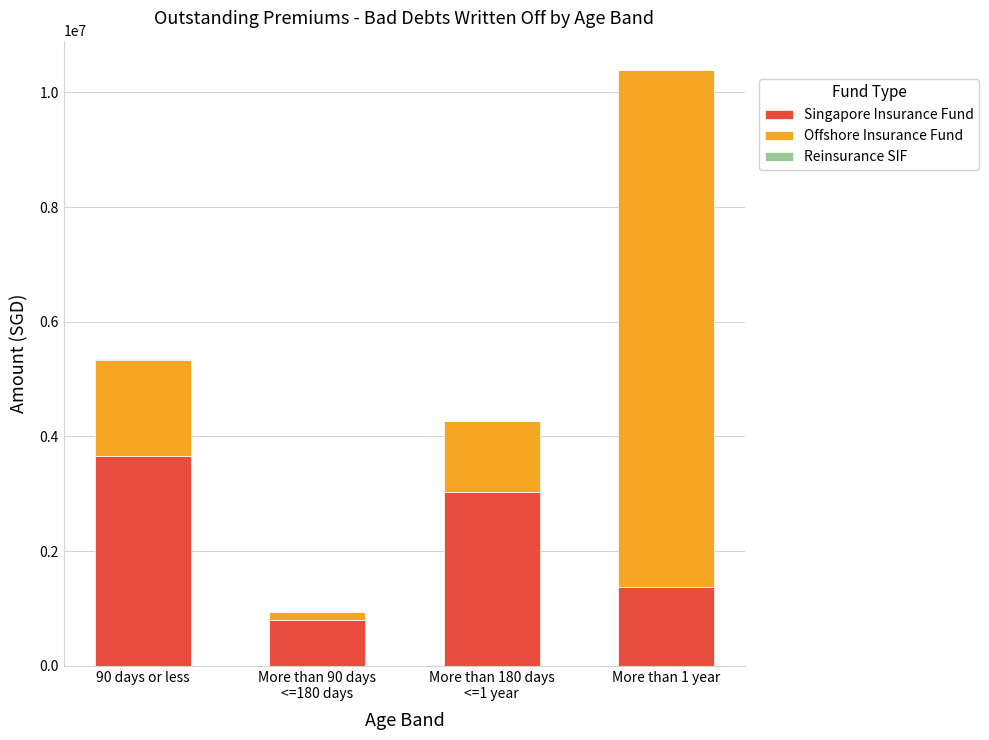

At which label does Singapore Insurance Fund reach its peak?

90 days or less